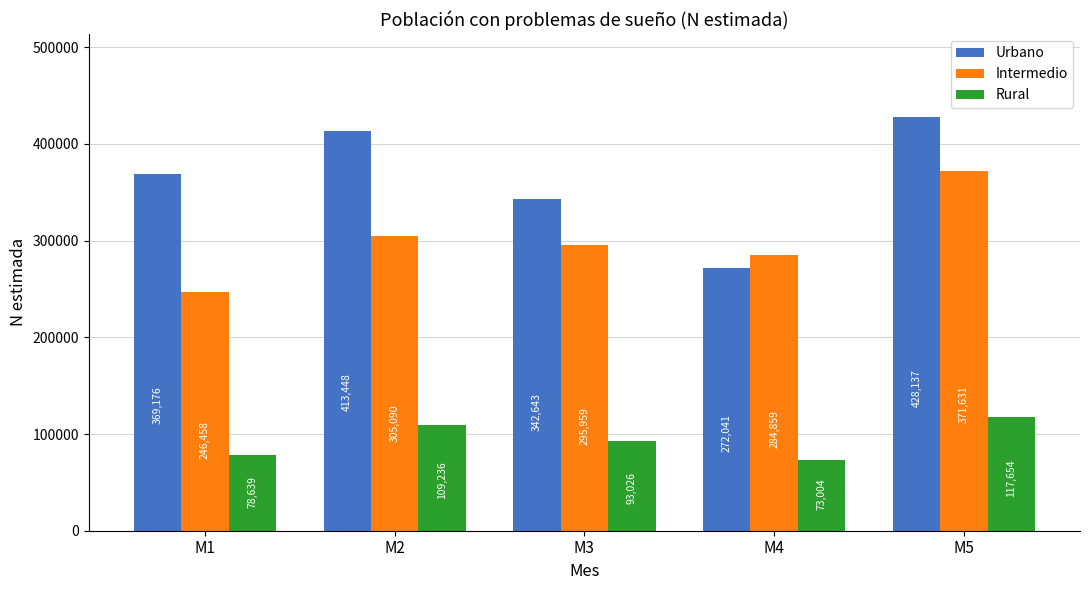

What is the greatest value displayed?

428137